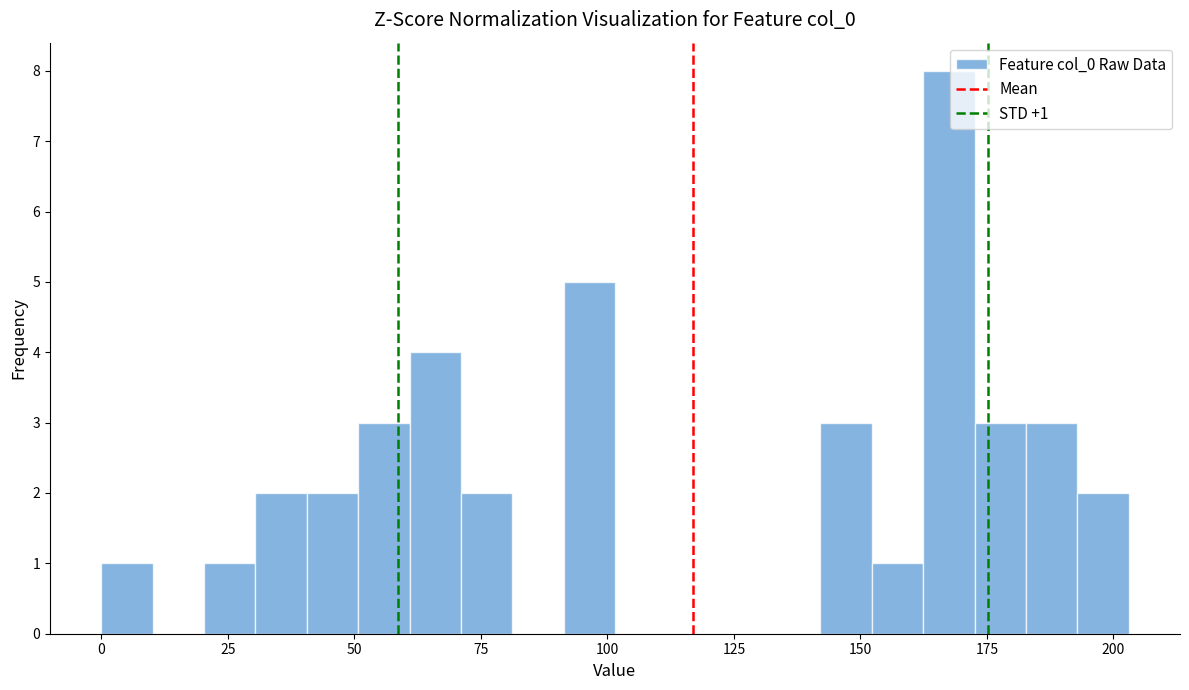

Around what value on the x-axis is the tallest bar? Give the approximate position of its centre, as read against the axis.

165